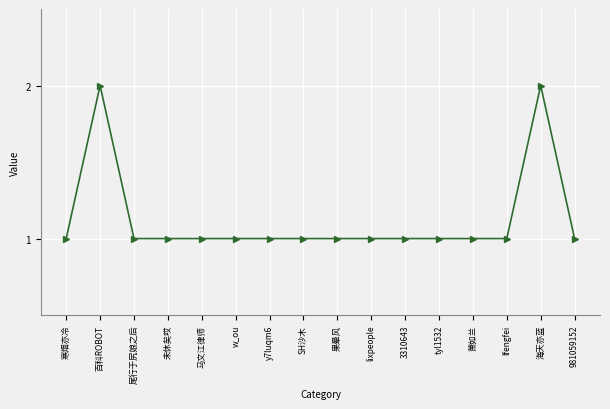

Where is the first local maximum?

百科ROBOT